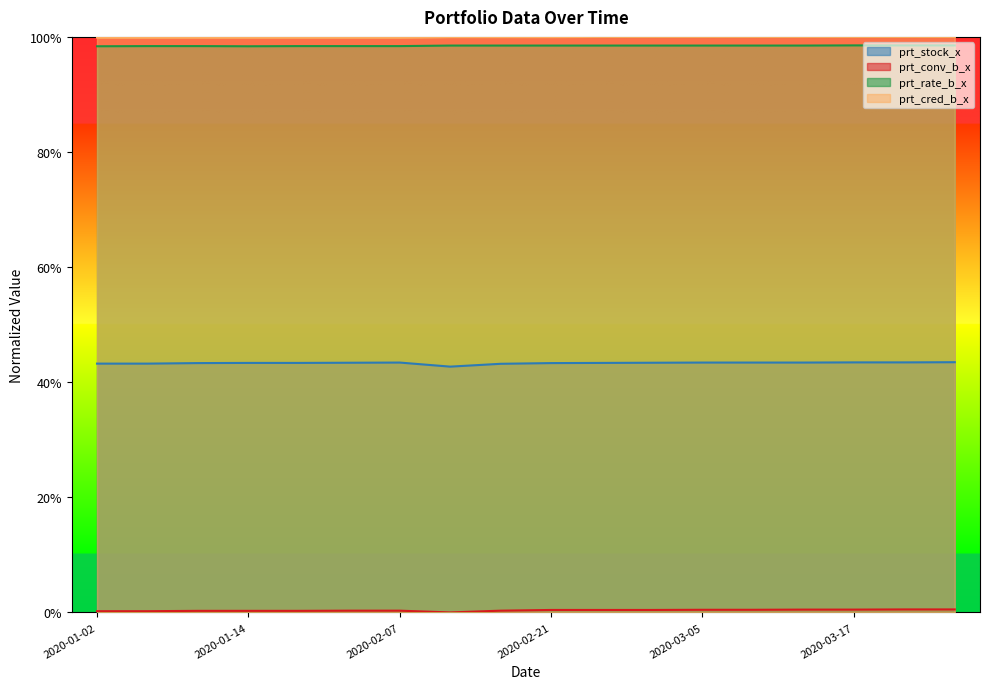

What is the approximate value of prt_cred_b_x at 2020-02-17?

1.0